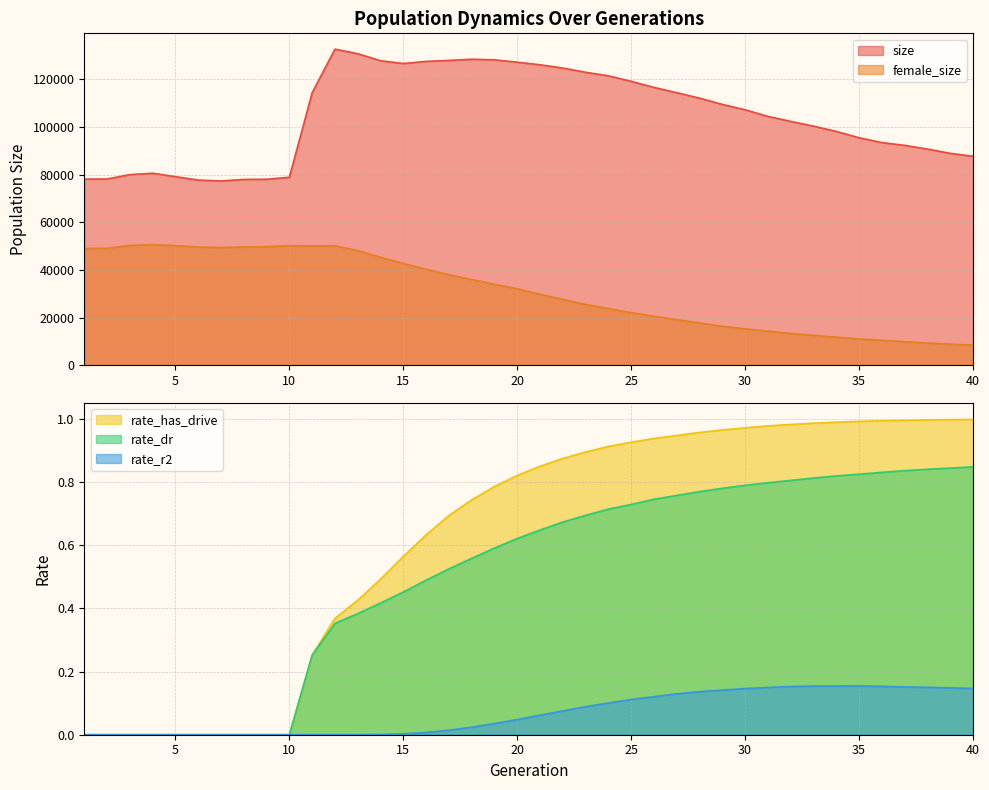

Reading left to right, list all the values displayed in this chart.

size: 78113.0	78177.0	80012.0	80592.0	79145.0	77737.0	77338.0	77984.0	78071.0	78912.0	114392.0	132702.0	130780.0	127842.0	126667.0	127562.0	127964.0	128456.0	128219.0	127208.0	126141.0	124760.0	122988.0	121489.0	119177.0	116630.0	114412.0	112122.0	109483.0	107244.0	104462.0	102359.0	100372.0	98145.0	95490.0	93473.0	92293.0	90748.0	88945.0	87730.0
female_size: 48986.0	49074.0	50290.0	50637.0	50194.0	49593.0	49409.0	49622.0	49749.0	50170.0	50078.0	50131.0	48130.0	45252.0	42697.0	40239.0	37964.0	35958.0	33971.0	32068.0	29755.0	27618.0	25493.0	23752.0	22030.0	20535.0	19085.0	17728.0	16322.0	15280.0	14276.0	13307.0	12503.0	11738.0	10979.0	10465.0	9884.0	9279.0	8838.0	8428.0
rate_dr: 0.0	0.0	0.0	0.0	0.0	0.0	0.0	0.0	0.0	0.0	0.3	0.4	0.4	0.4	0.5	0.5	0.5	0.6	0.6	0.6	0.6	0.7	0.7	0.7	0.7	0.7	0.8	0.8	0.8	0.8	0.8	0.8	0.8	0.8	0.8	0.8	0.8	0.8	0.8	0.8
rate_r2: 0.0	0.0	0.0	0.0	0.0	0.0	0.0	0.0	0.0	0.0	0.0	0.0	0.0	0.0	0.0	0.0	0.0	0.0	0.0	0.0	0.1	0.1	0.1	0.1	0.1	0.1	0.1	0.1	0.1	0.1	0.1	0.2	0.2	0.2	0.2	0.2	0.2	0.1	0.1	0.1
rate_has_drive: 0.0	0.0	0.0	0.0	0.0	0.0	0.0	0.0	0.0	0.0	0.3	0.4	0.4	0.5	0.6	0.6	0.7	0.7	0.8	0.8	0.8	0.9	0.9	0.9	0.9	0.9	0.9	1.0	1.0	1.0	1.0	1.0	1.0	1.0	1.0	1.0	1.0	1.0	1.0	1.0